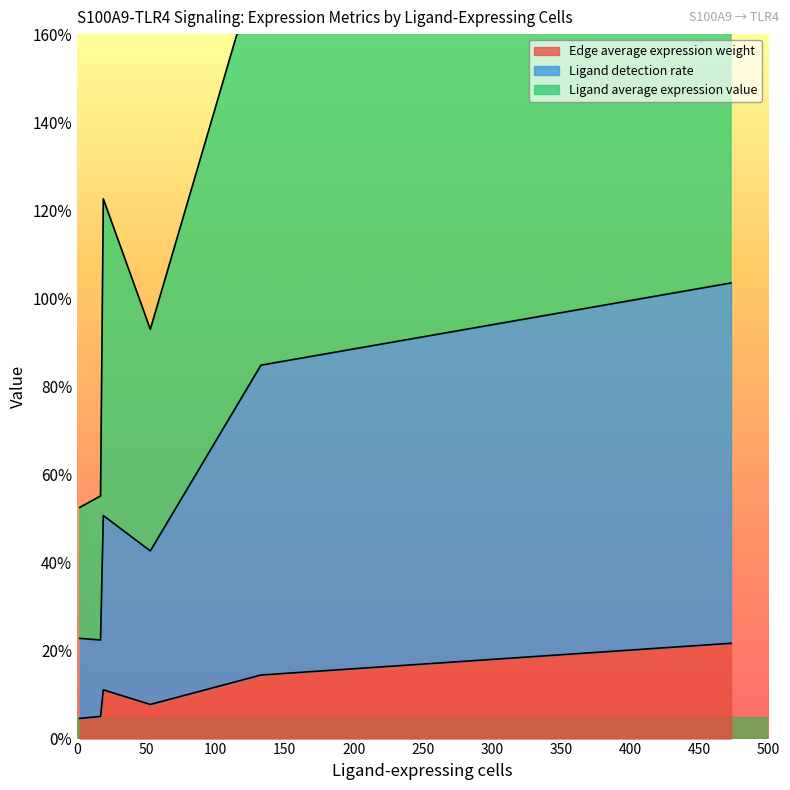

How many lines are shown in the chart?

3